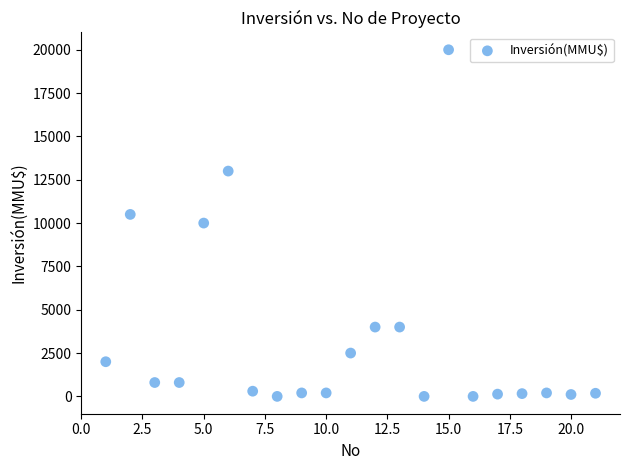

What is the range of Y values (max minus min)?

20000